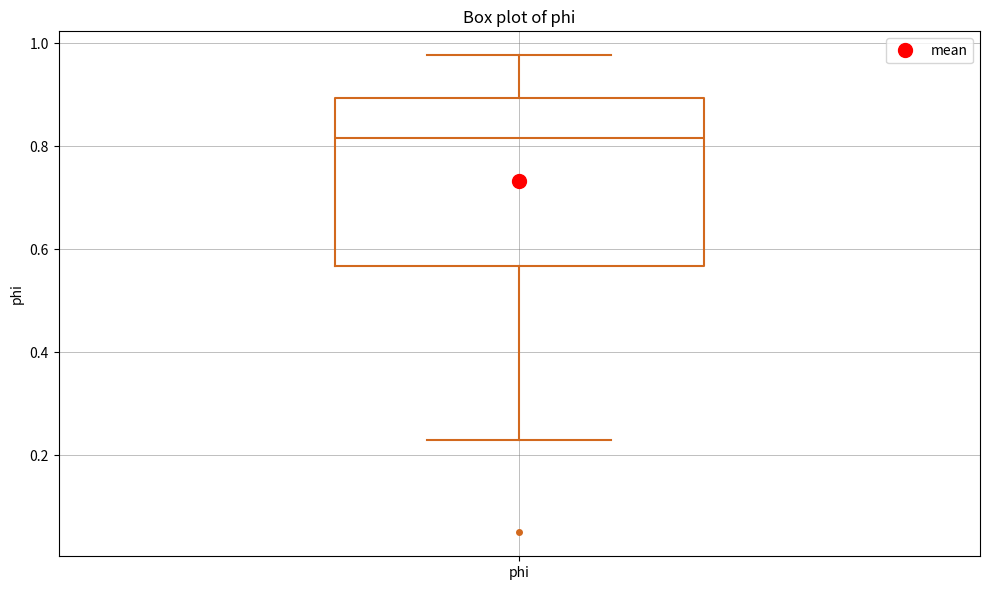

Where does the median line of the box for phi sit on the y-axis? The values are not printed on the chart, so give them approximately, as read against the axis.

0.82